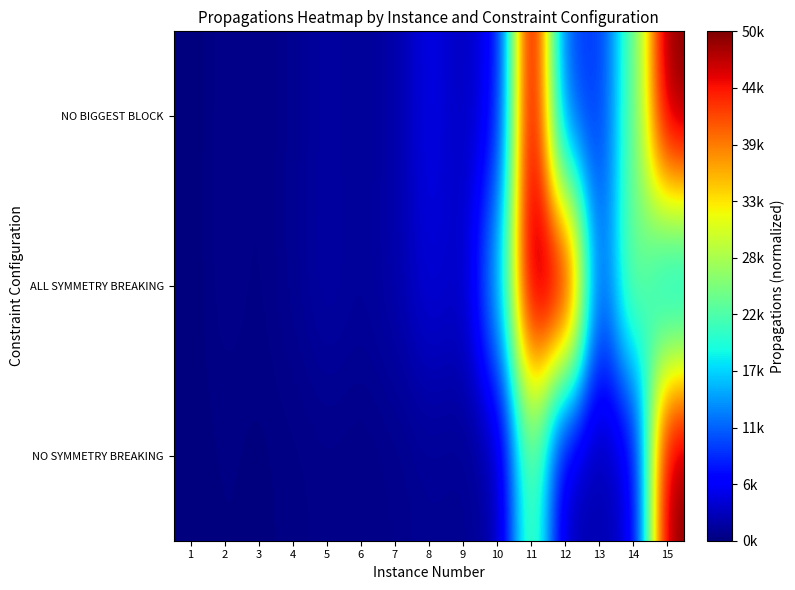

Which has a higher value, 11 or 7?

11